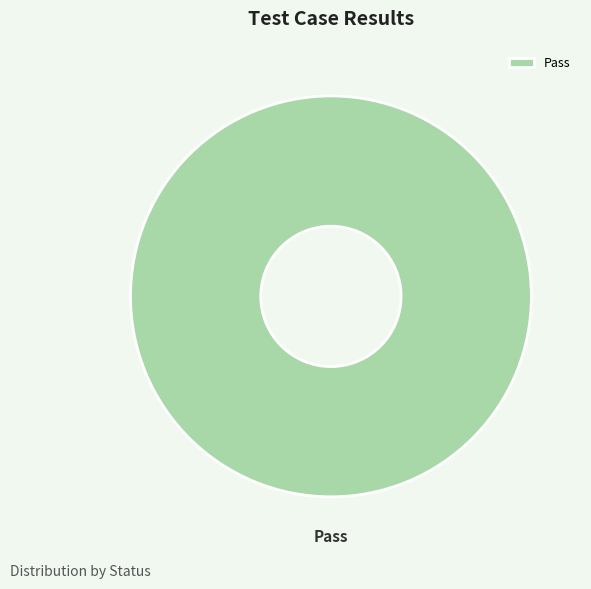

True or false: Pass accounts for 100% of the total.

True